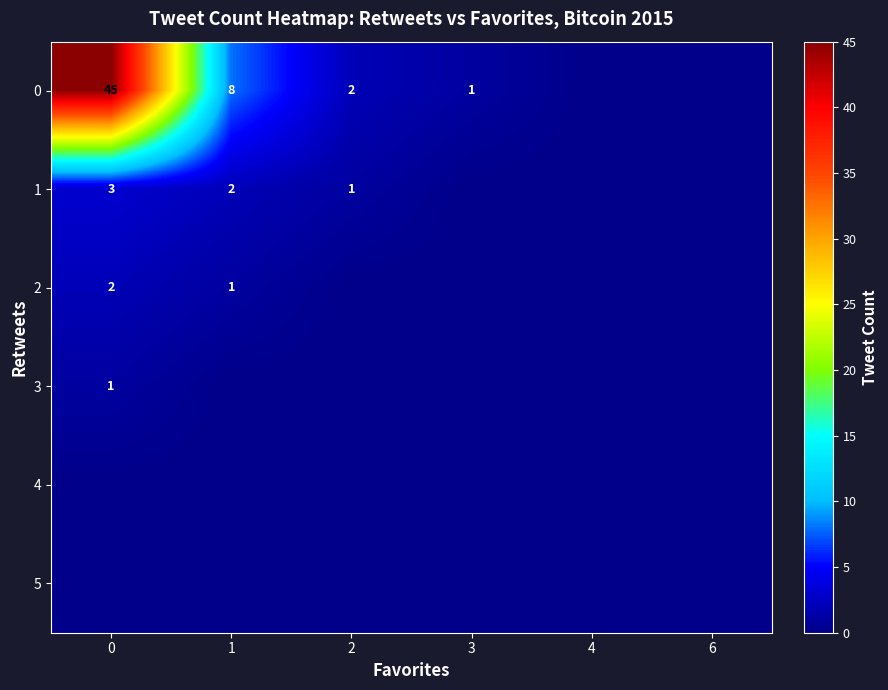

Is it true that 2 equals 0 at 1?

False